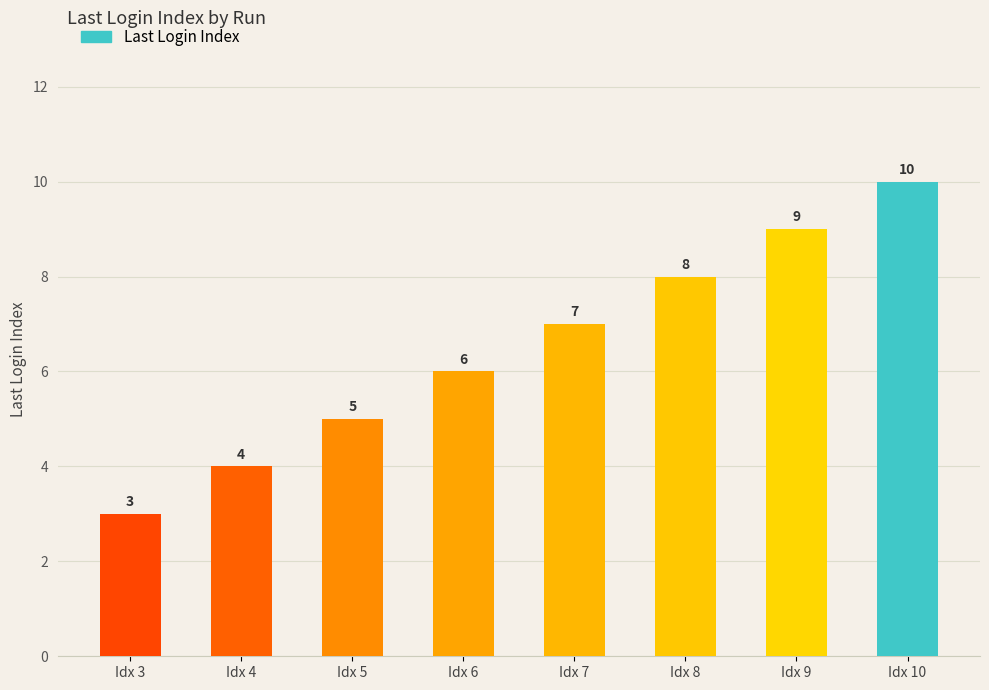

The chart shows a value of 2 at Idx 8. True or false?

False